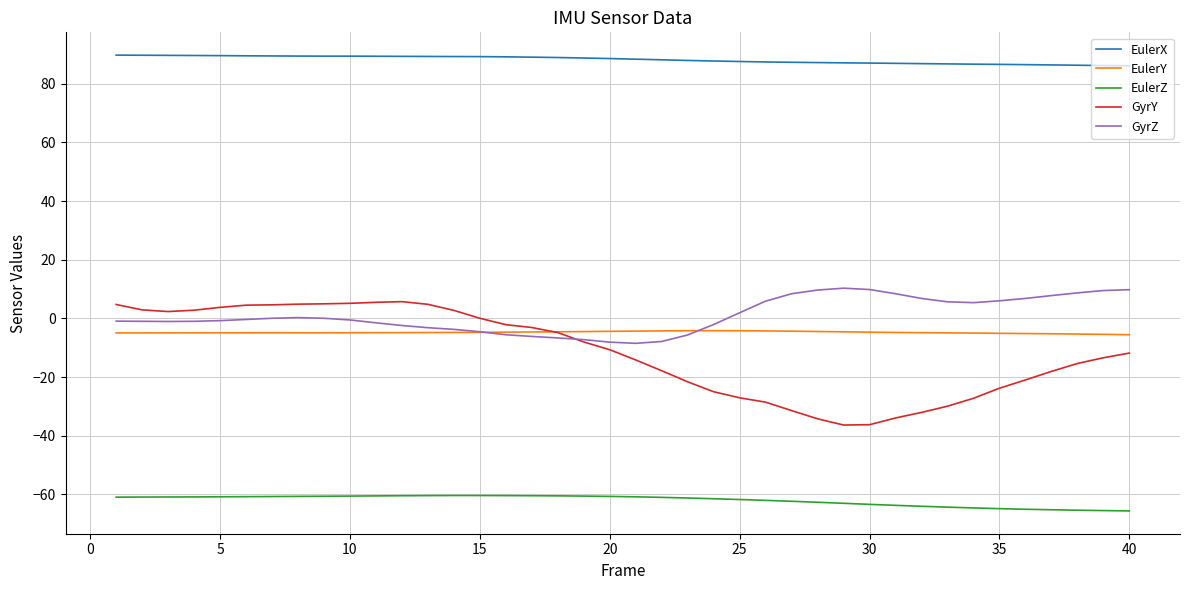

Which series has the largest range (max minus min)?

GyrY